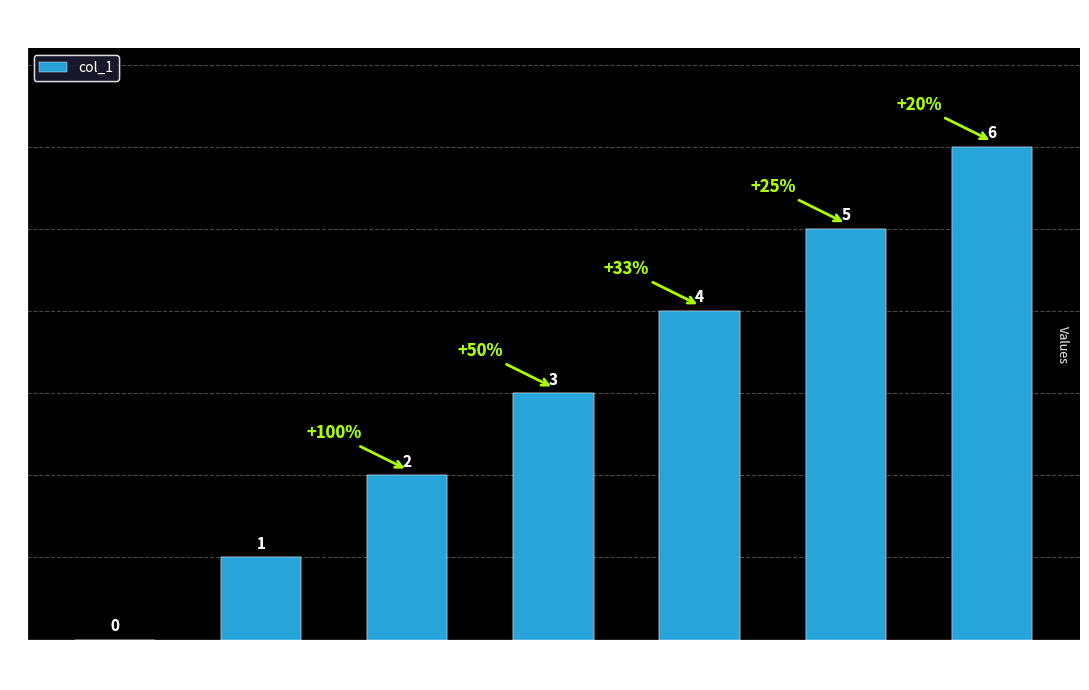

The chart shows a value of 3 at 1649768412. True or false?

False